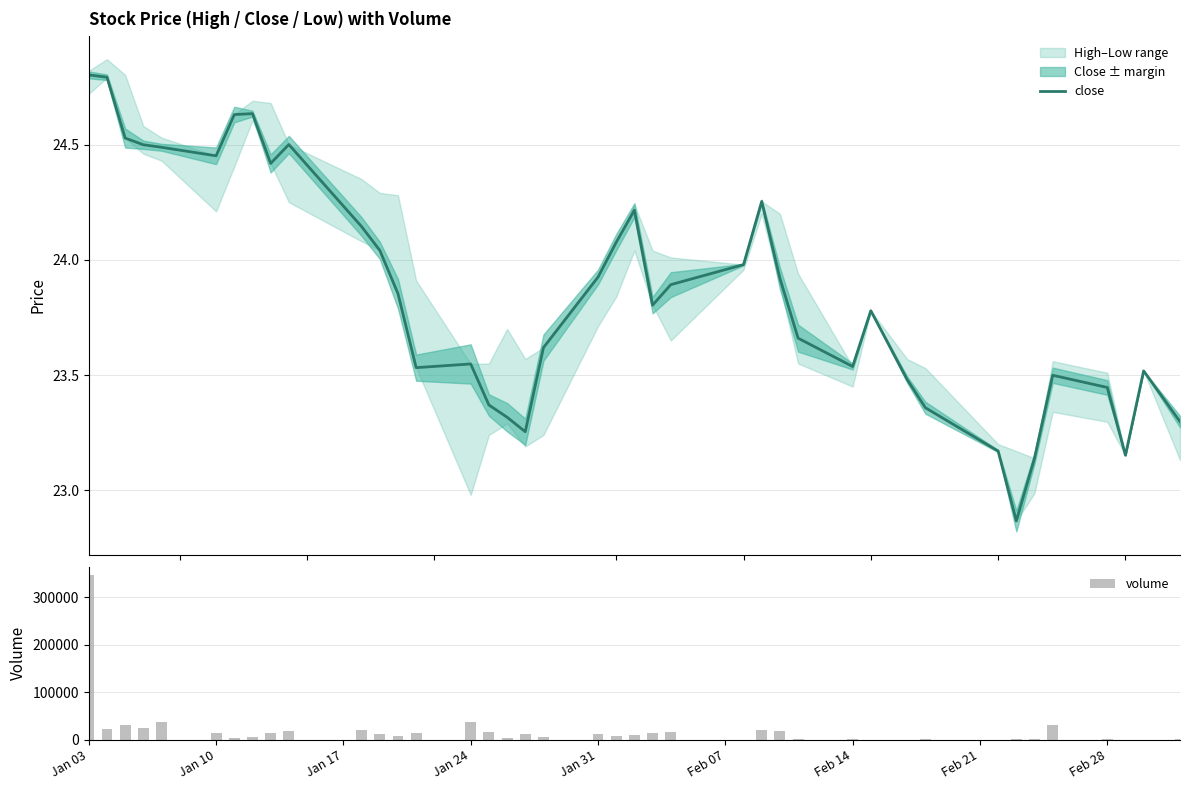

What is the sum of all volume values?

804385